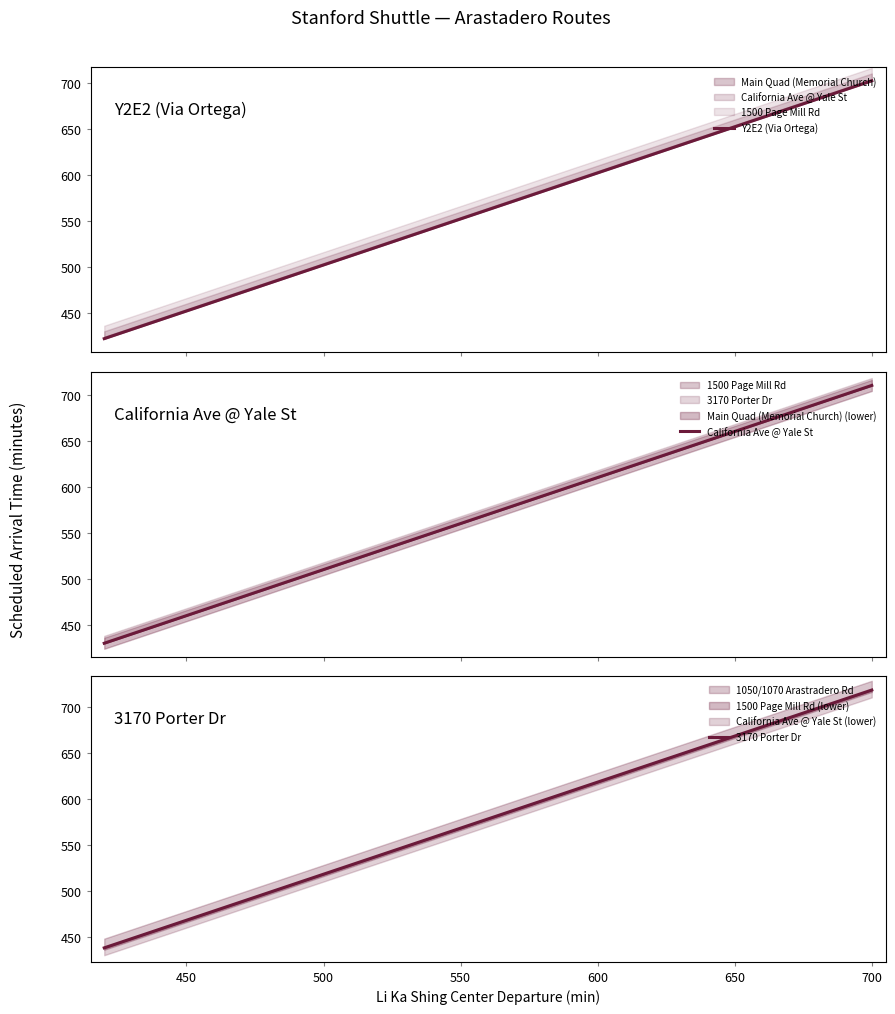

Is this an area chart (filled region under the line)?

No